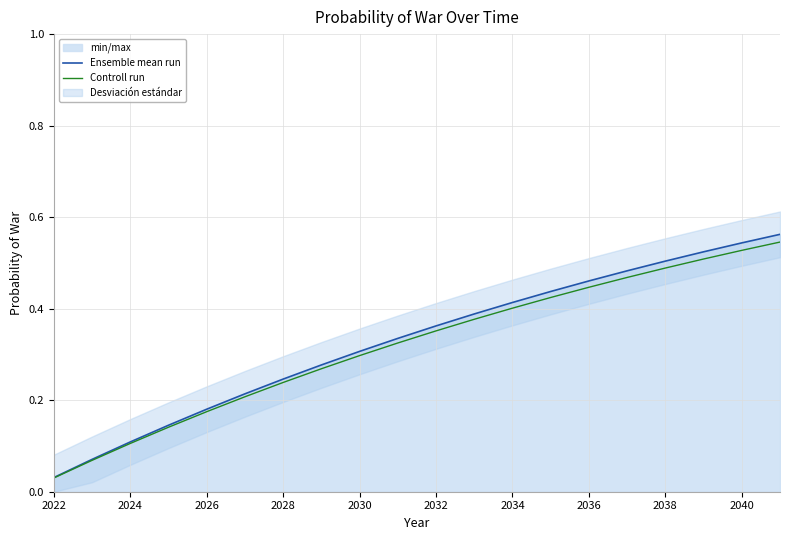

What is the average value of the Ensemble mean run series?

0.3